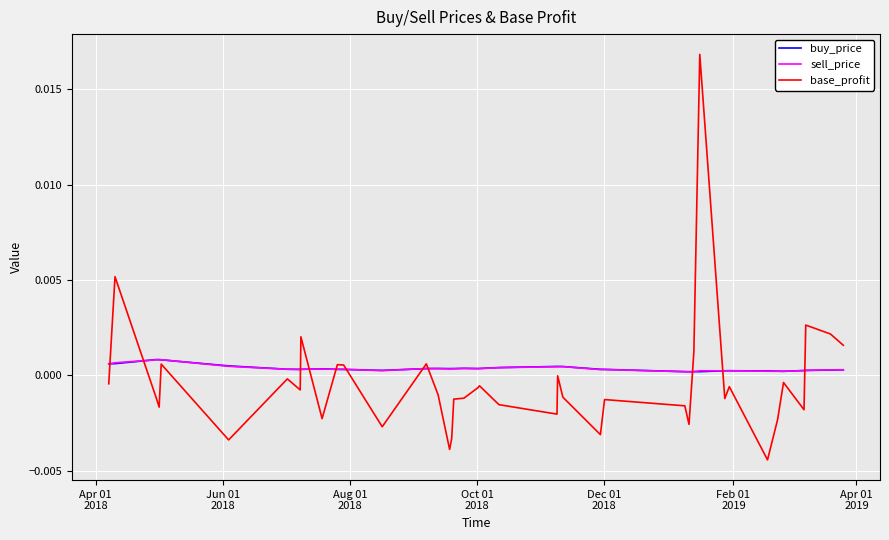

How many intersections are there between buy_price and sell_price?

13